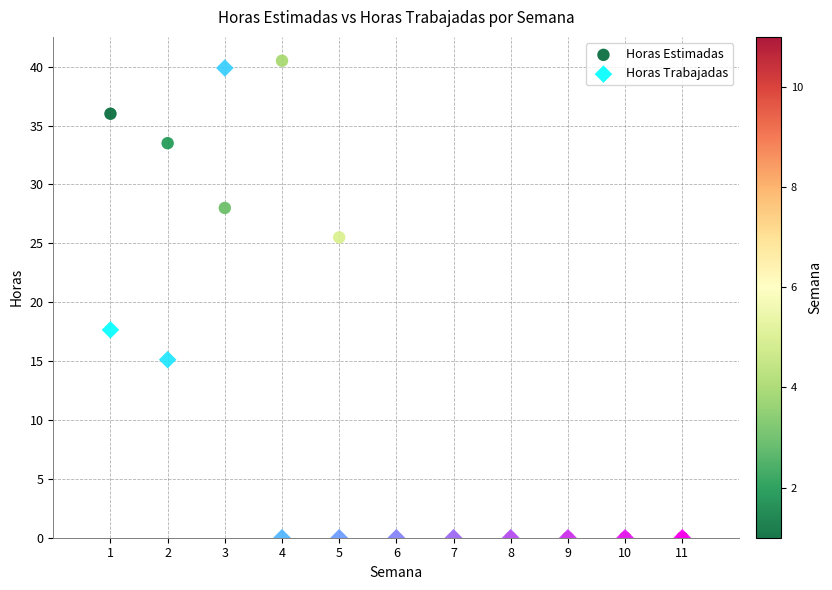

In the Horas Estimadas series, what Y value is closest to 20?

25.5